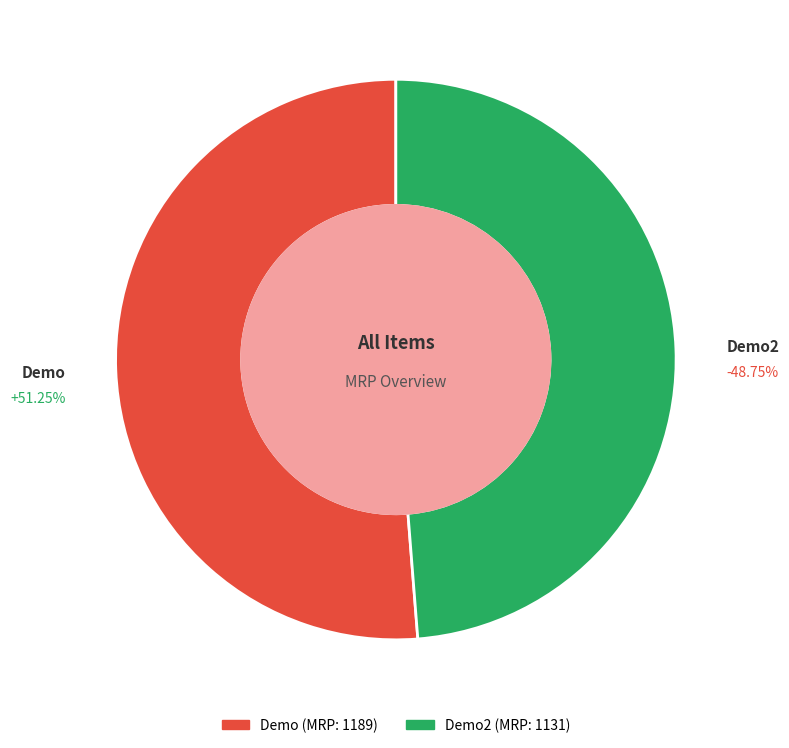

Rank the categories by value from lowest to highest.

Demo2, Demo